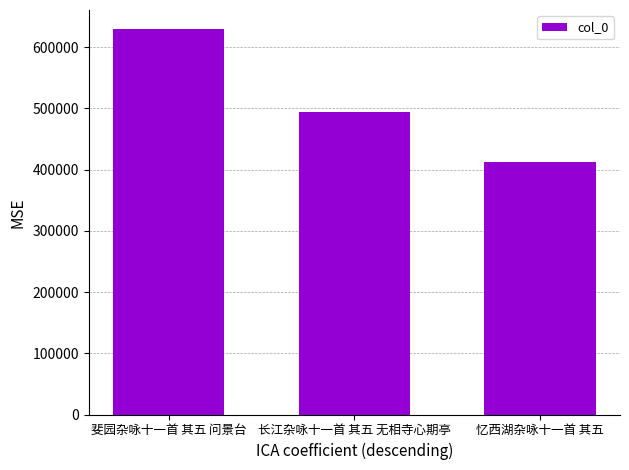

What is the value of the 1st bar from the left?

629198